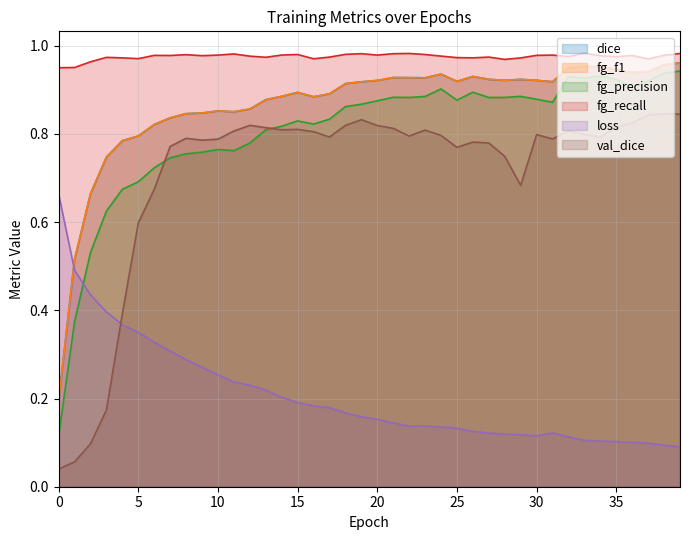

Which series has the largest total across all categories?

fg_recall